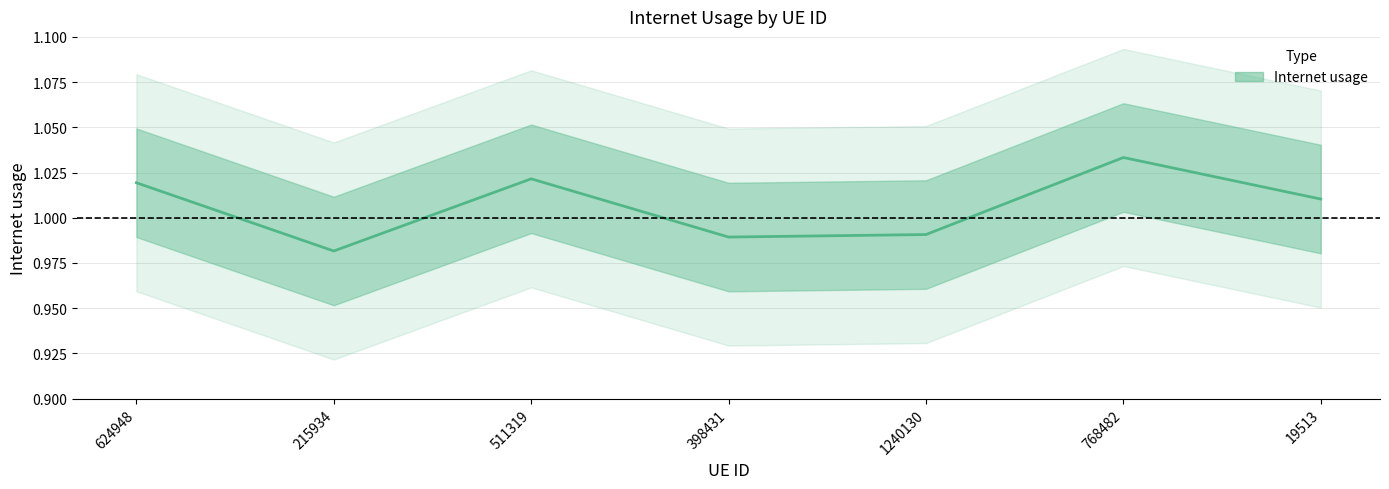

True or false: the data shows 1.6 at 215934.

False